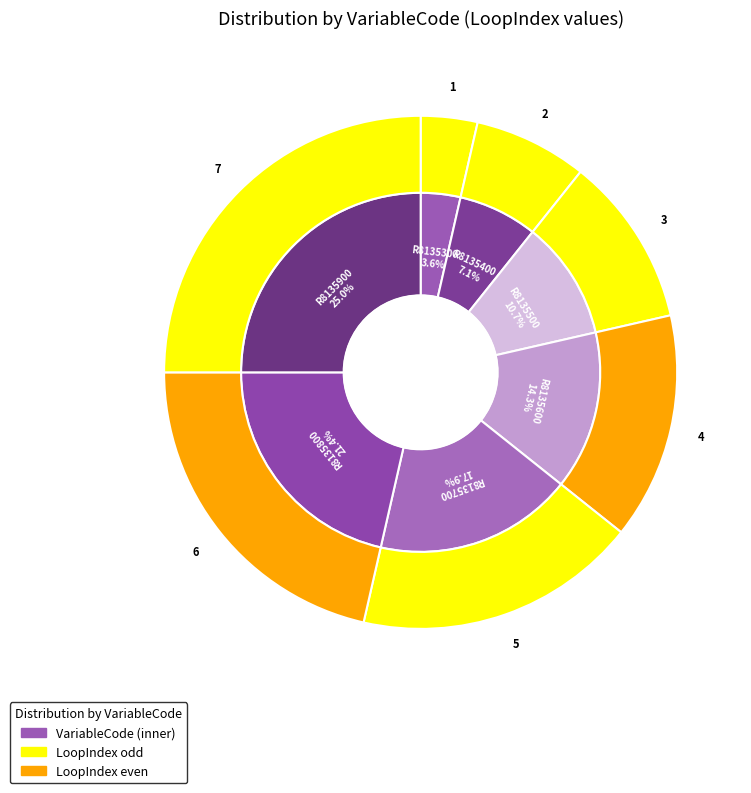

Is it true that R8135800 is 16% of the pie?

False